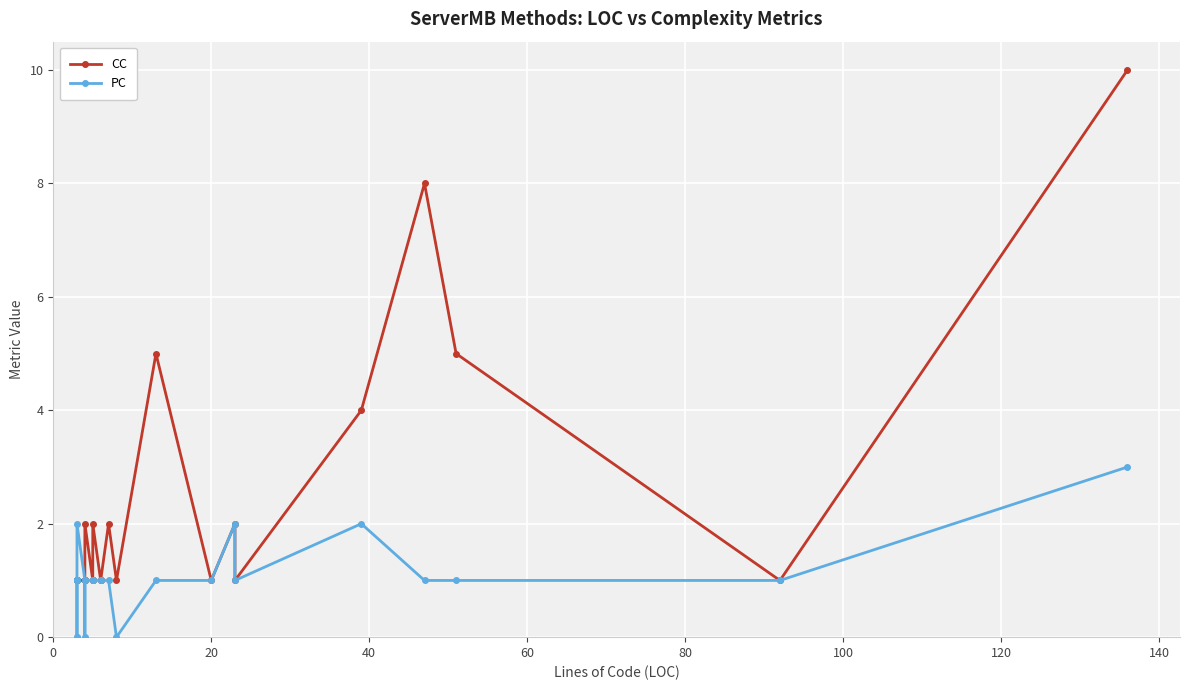

How many distinct data groups are displayed?

2